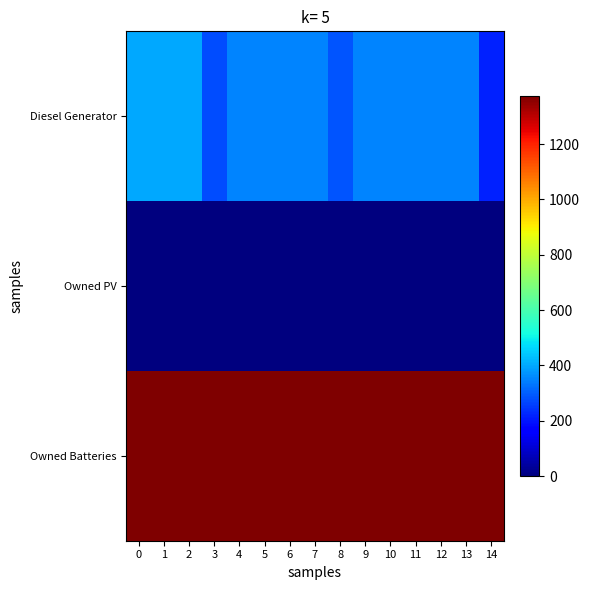

What is the difference between the highest and lowest values at 5?

1374